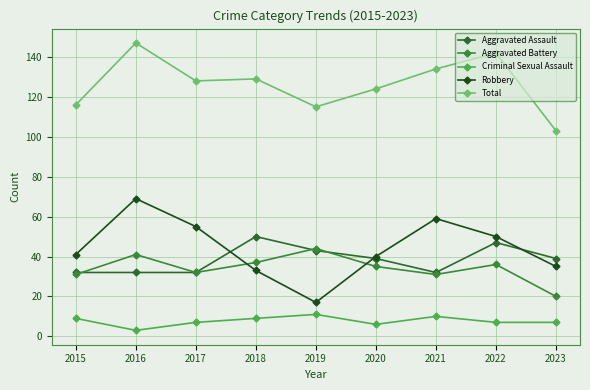

Rank the categories by Criminal Sexual Assault value from lowest to highest.

2016, 2020, 2017, 2022, 2023, 2015, 2018, 2021, 2019